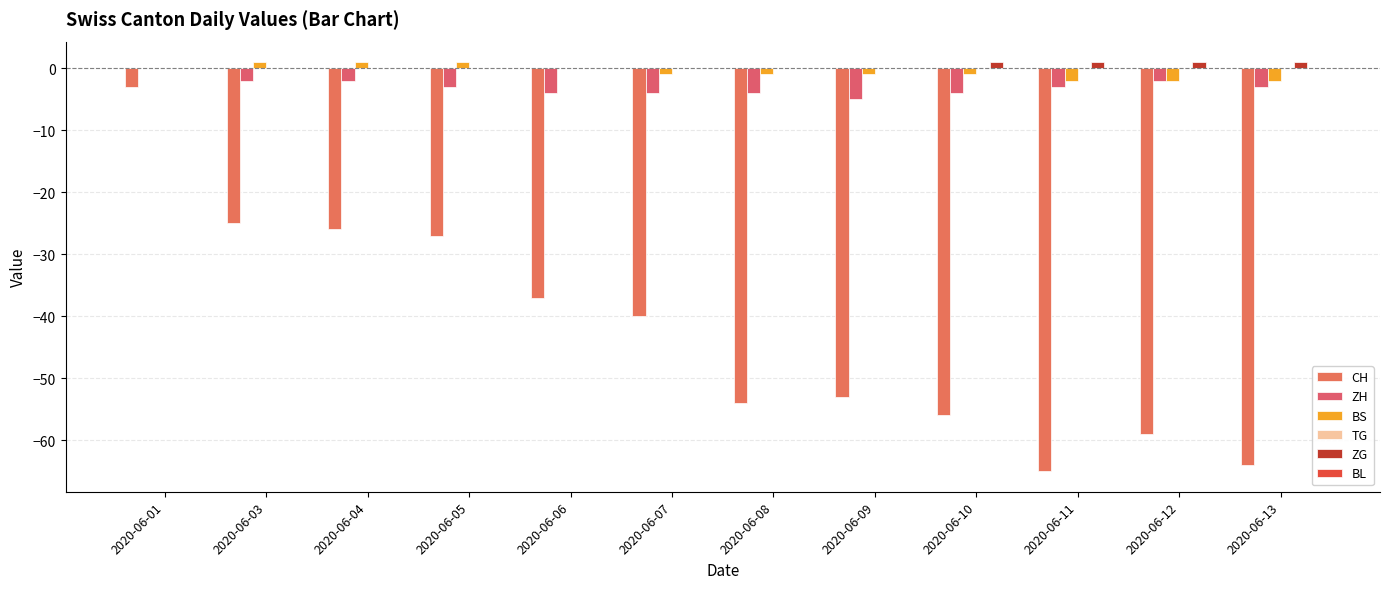

At which label does CH first exceed -40?

2020-06-01